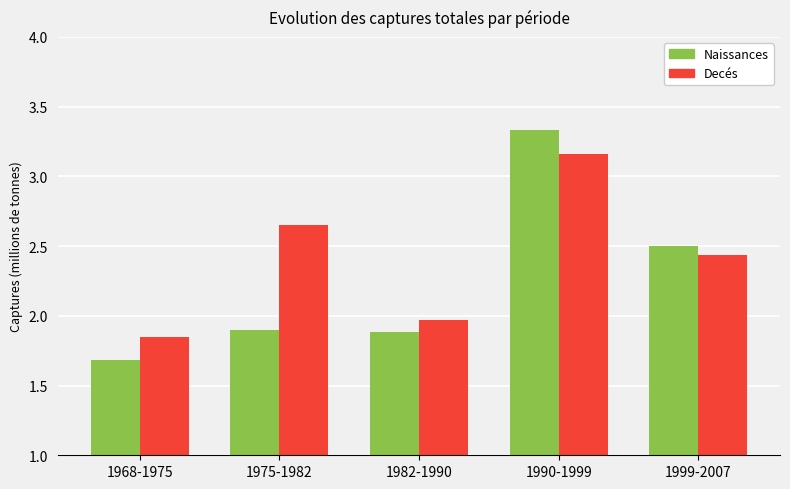

What is the label of the 3rd bar from the left?

1982-1990